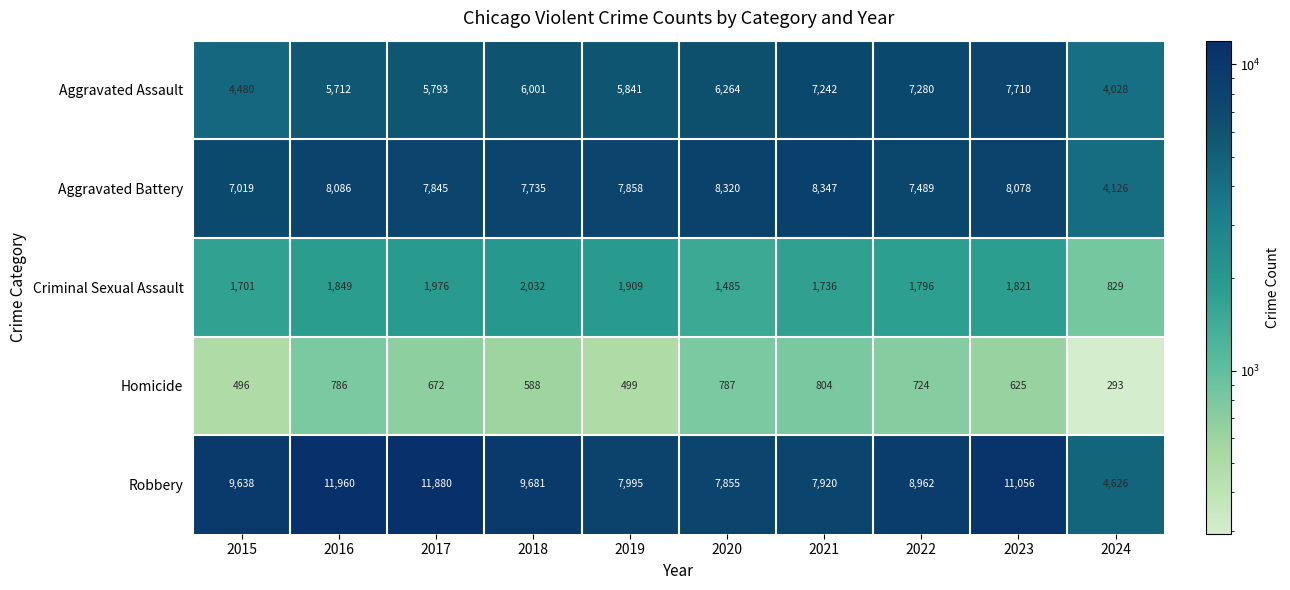

Rank the series by their maximum value, from highest to lowest.

Robbery, Aggravated Battery, Aggravated Assault, Criminal Sexual Assault, Homicide